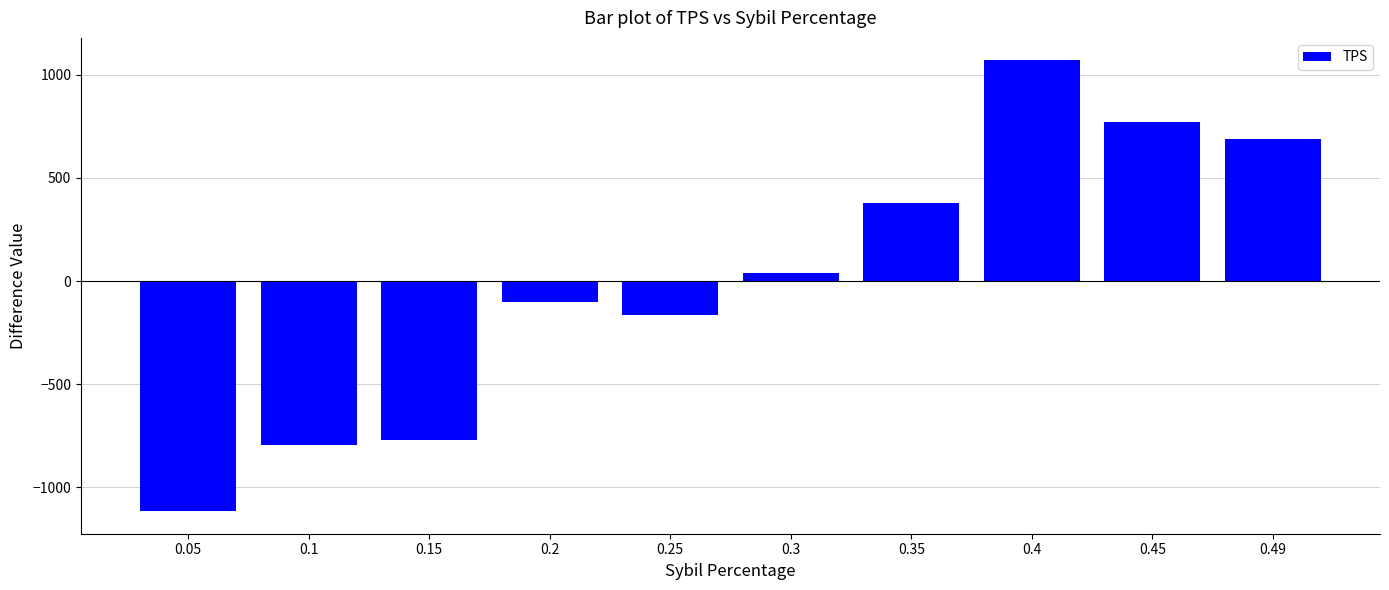

List the labels in order of value, smallest first.

0.05, 0.1, 0.15, 0.25, 0.2, 0.3, 0.35, 0.49, 0.45, 0.4